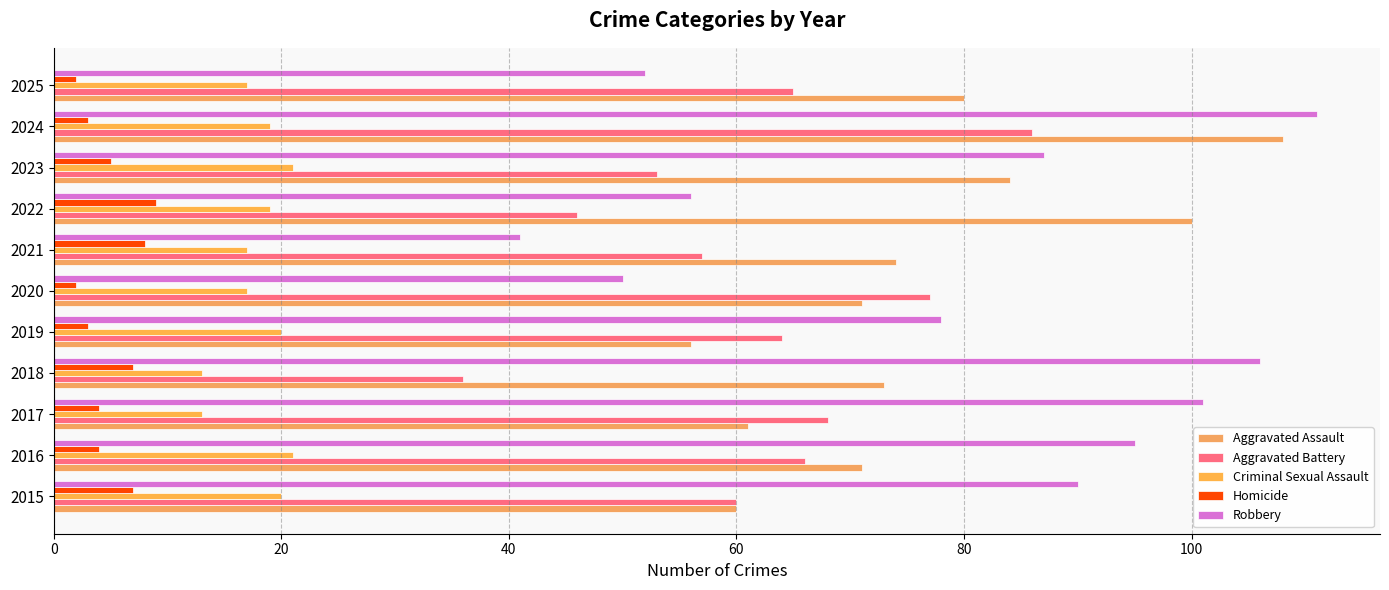

What is the difference between the maximum and second lowest values in the Criminal Sexual Assault series?

8